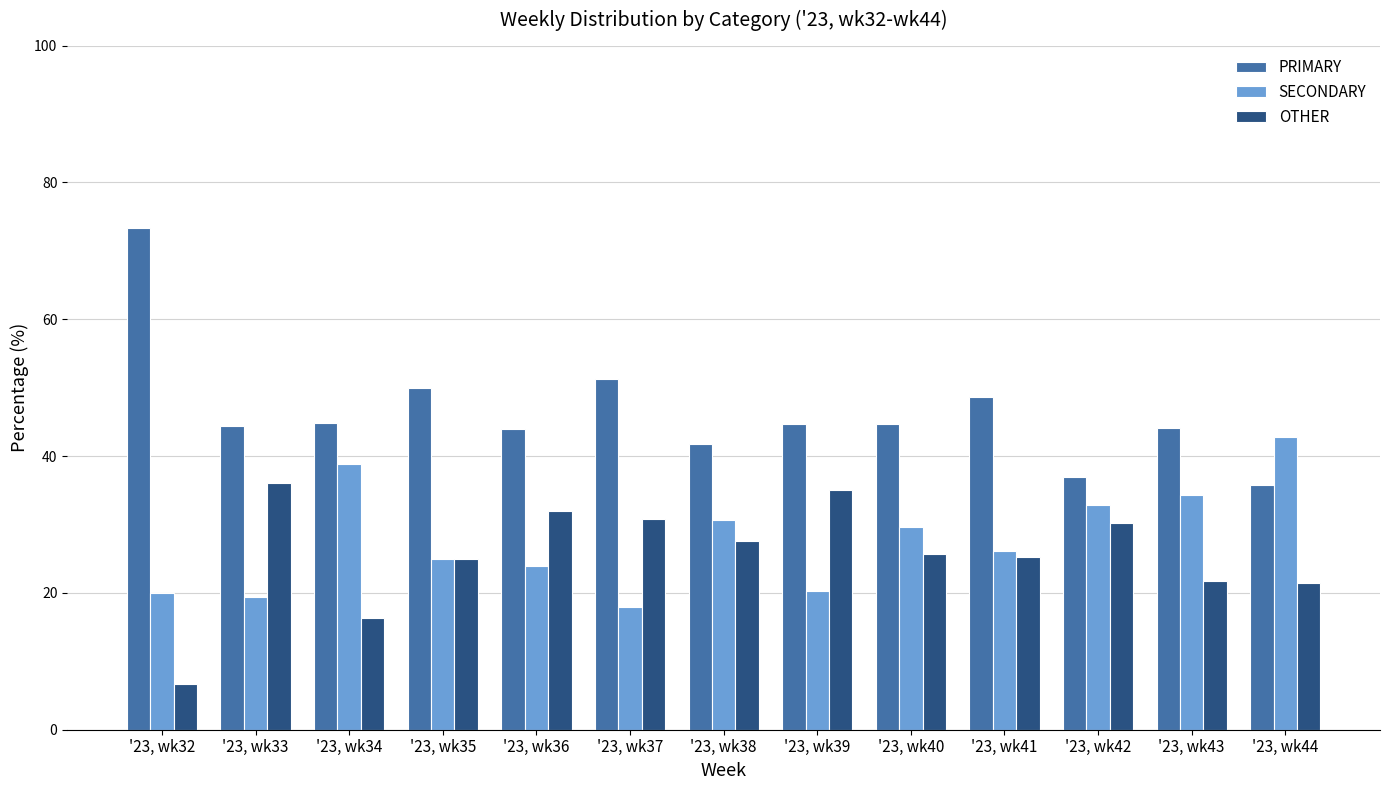

At which label does OTHER reach its minimum?

'23, wk32